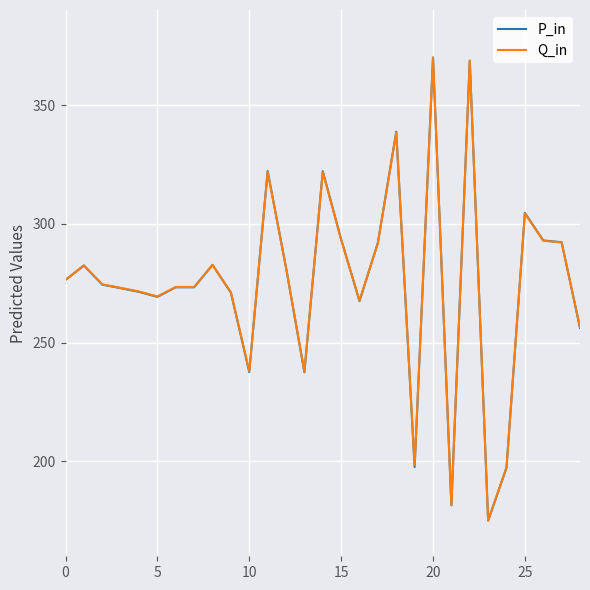

What is the maximum value for Q_in?

370.0